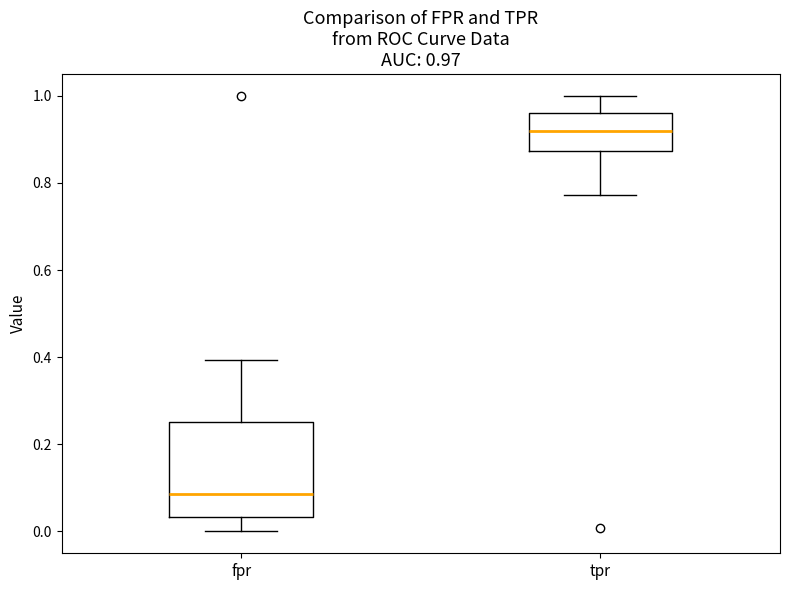

Which box's median line is the highest?

tpr